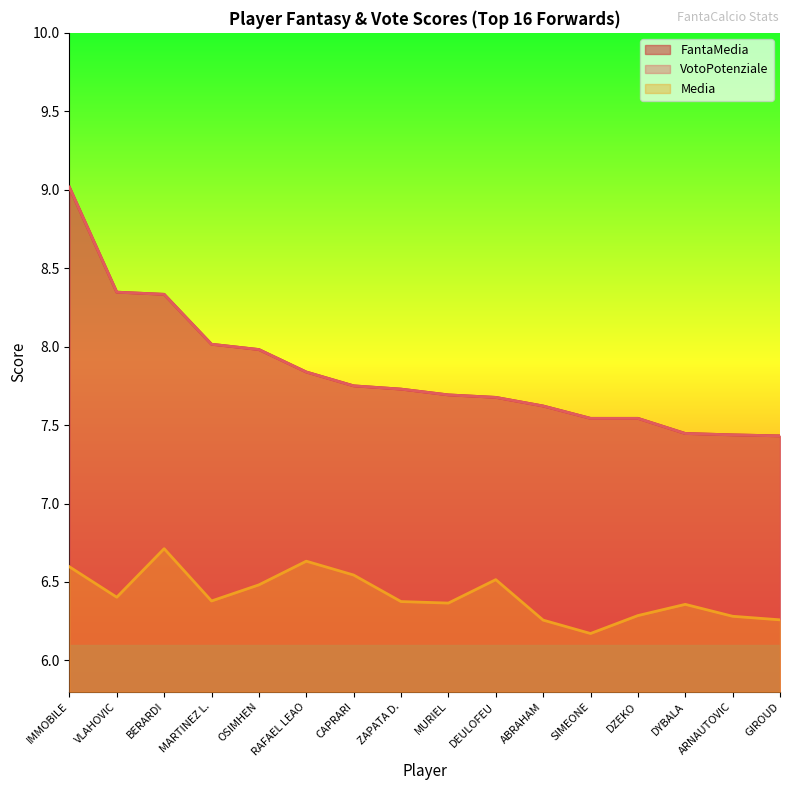

True or false: FantaMedia has more than 1 interior local peaks.

False